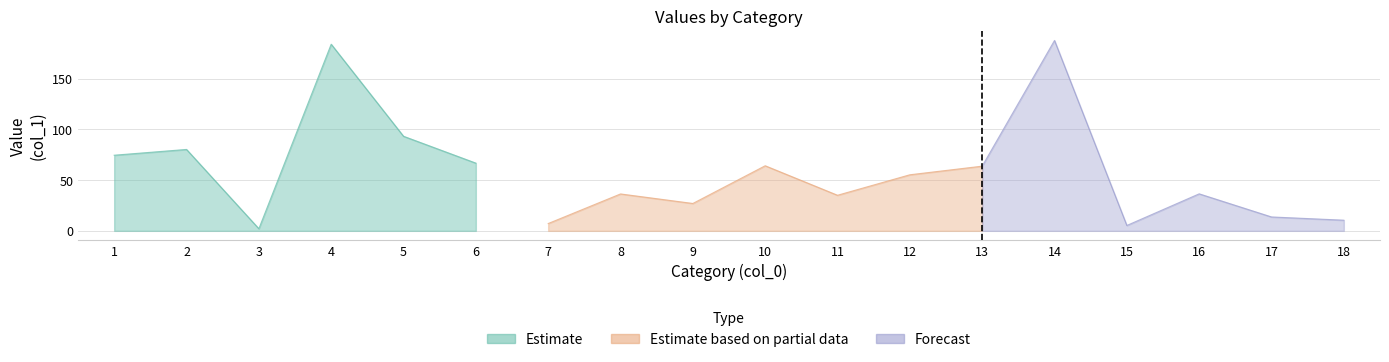

What is the change in value from 4 to 12?

-128.8